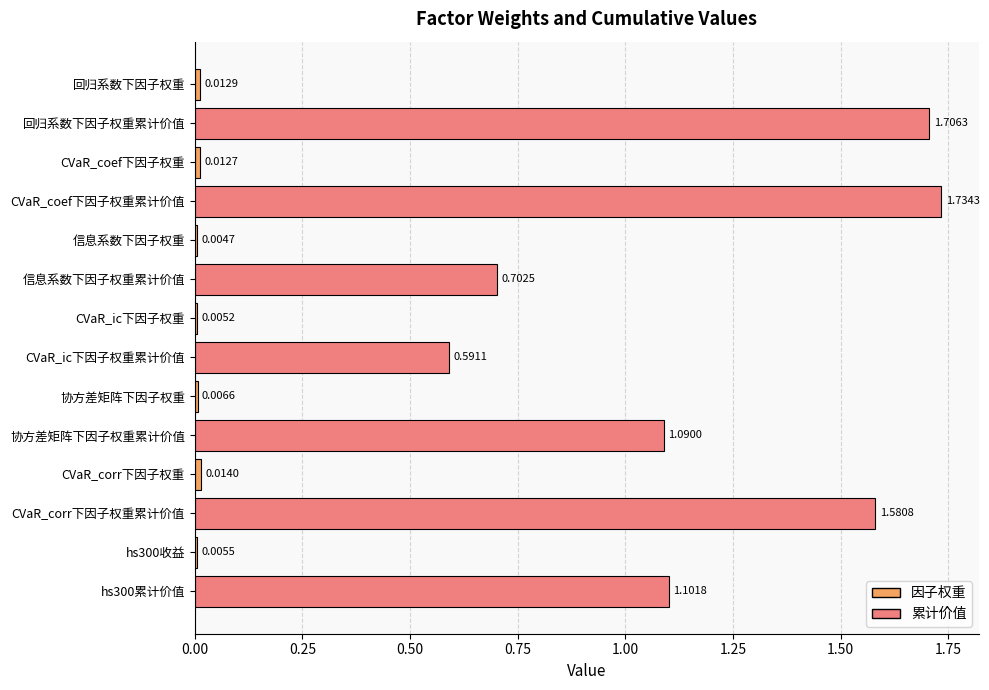

Where is the data nearest to the value 0?

信息系数下因子权重